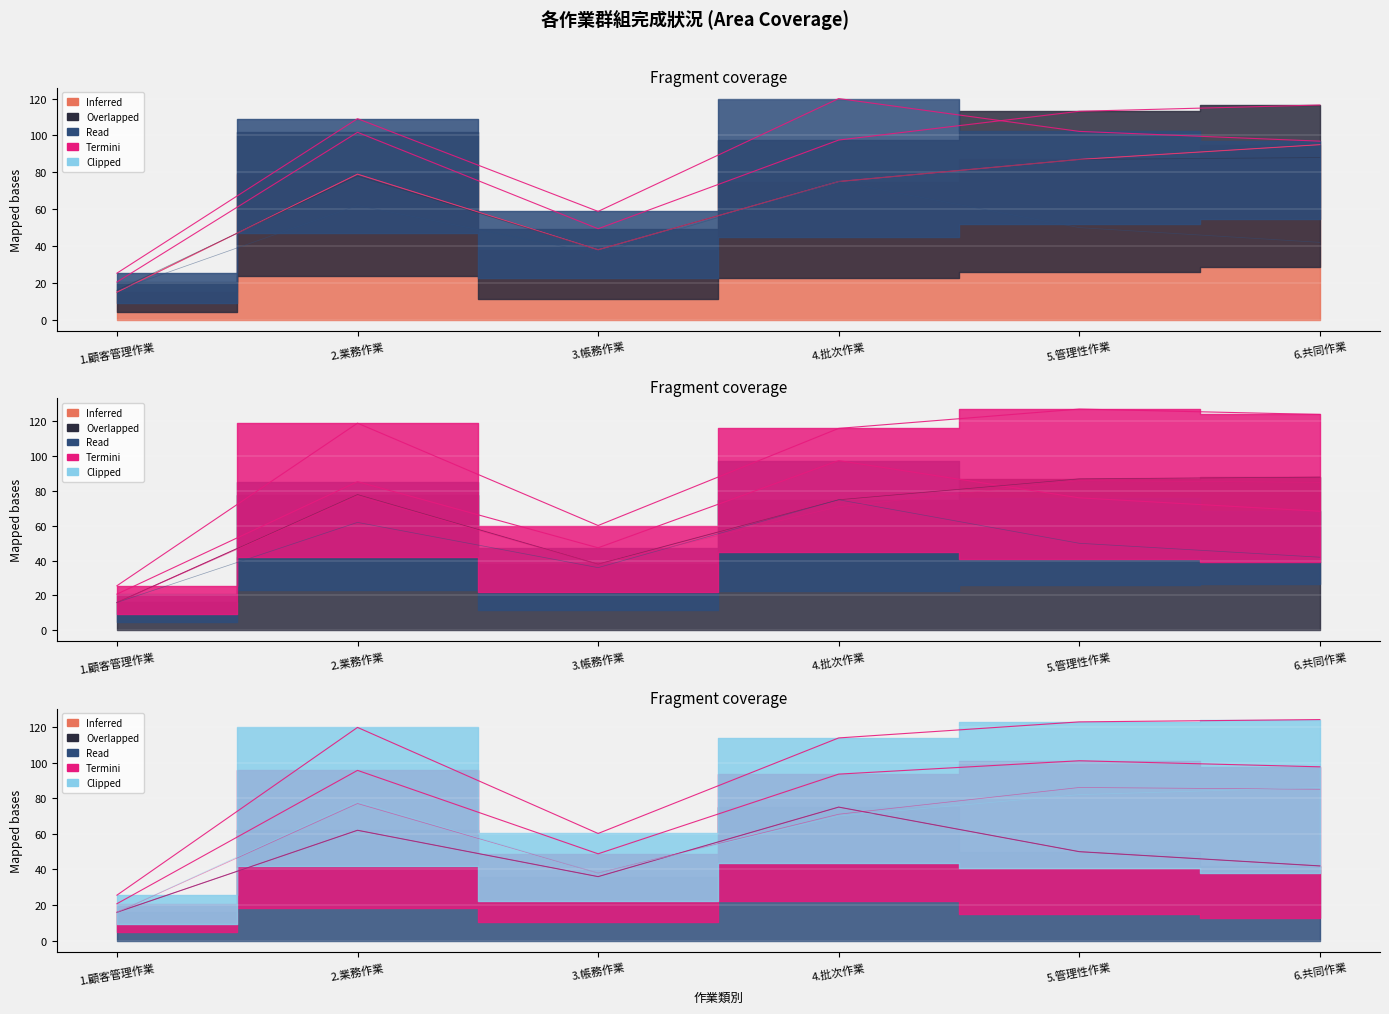

What is the difference between the 已一審 values at 2.業務作業 and 4.批次作業?

3